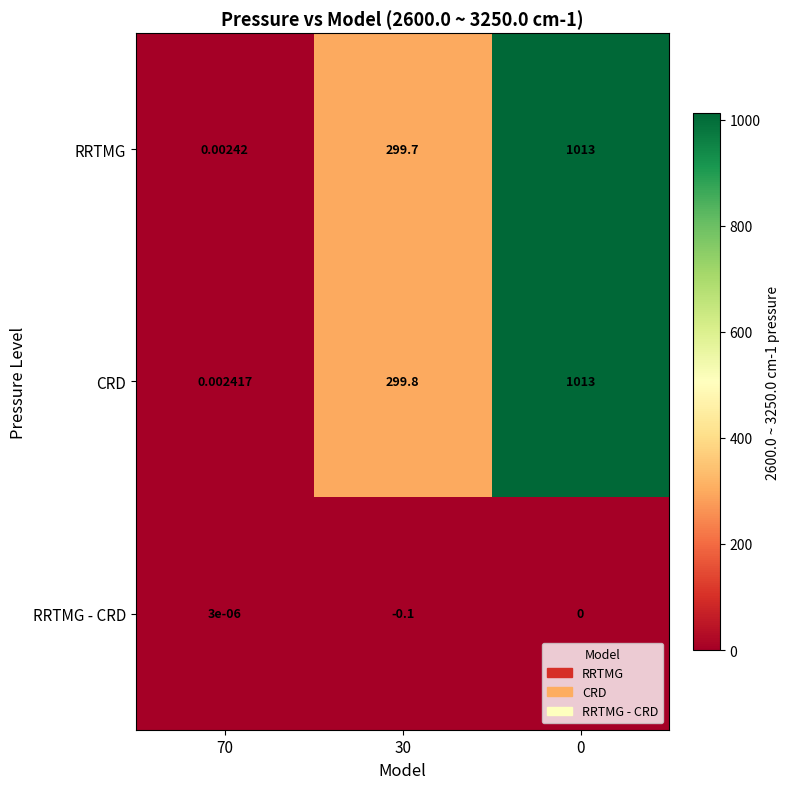

Which series has the largest range (max minus min)?

CRD